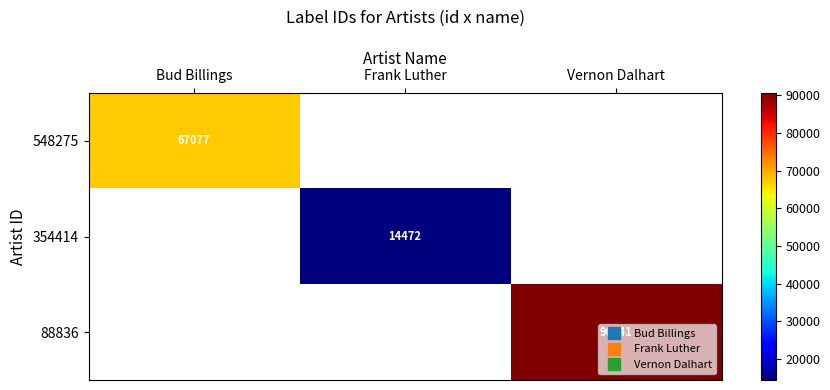

Which category has the lowest value across all series?

Frank Luther